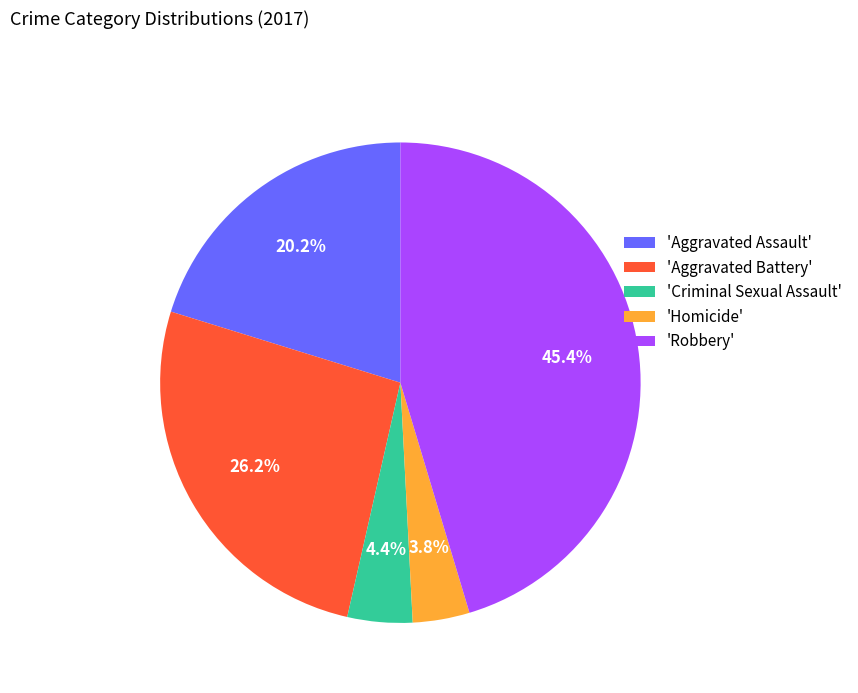

What percentage is NOT represented by 'Aggravated Battery'?

73.8%